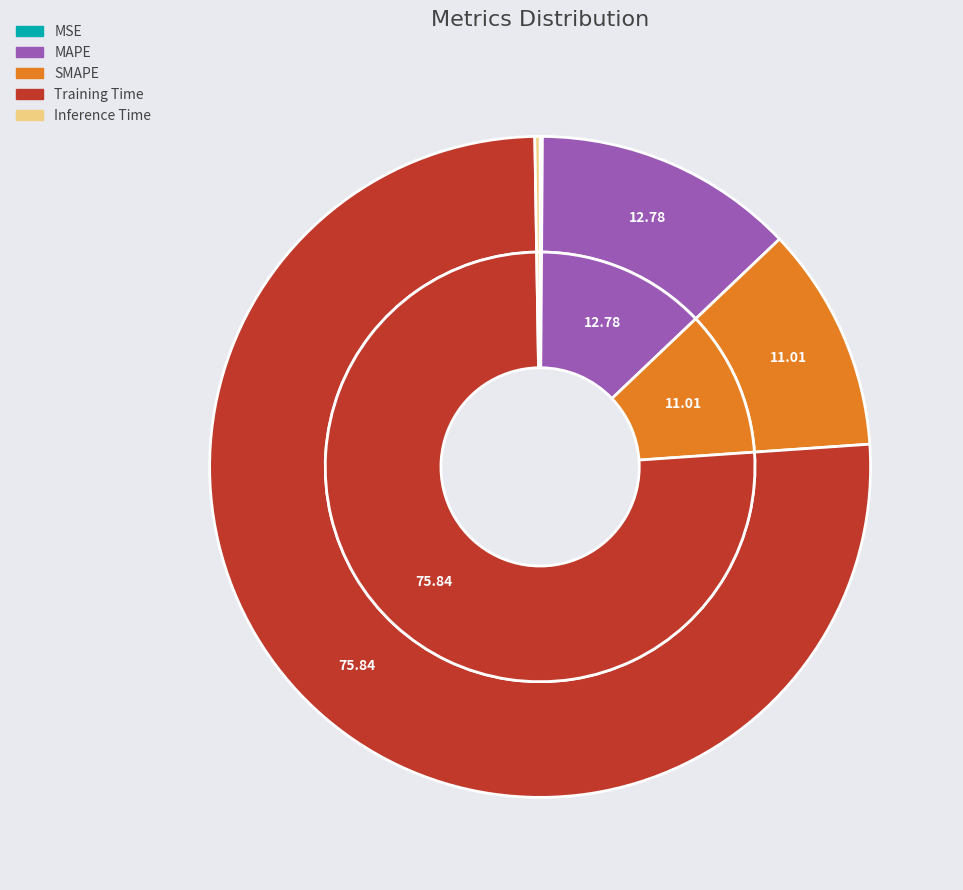

Is Training Time the majority of the pie?

Yes